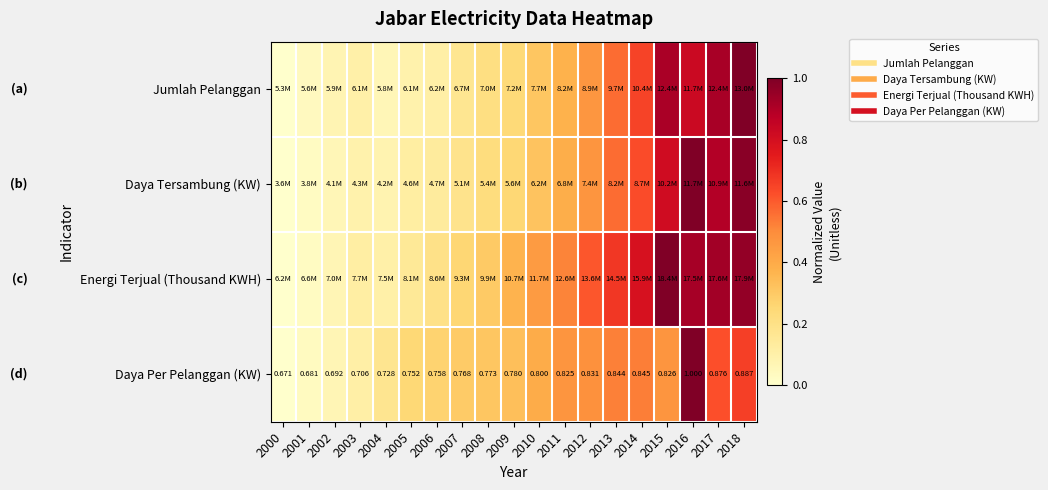

List the labels in order of Daya Per Pelanggan (KW) value, largest first.

2016, 2018, 2017, 2014, 2013, 2012, 2015, 2011, 2010, 2009, 2008, 2007, 2006, 2005, 2004, 2003, 2002, 2001, 2000